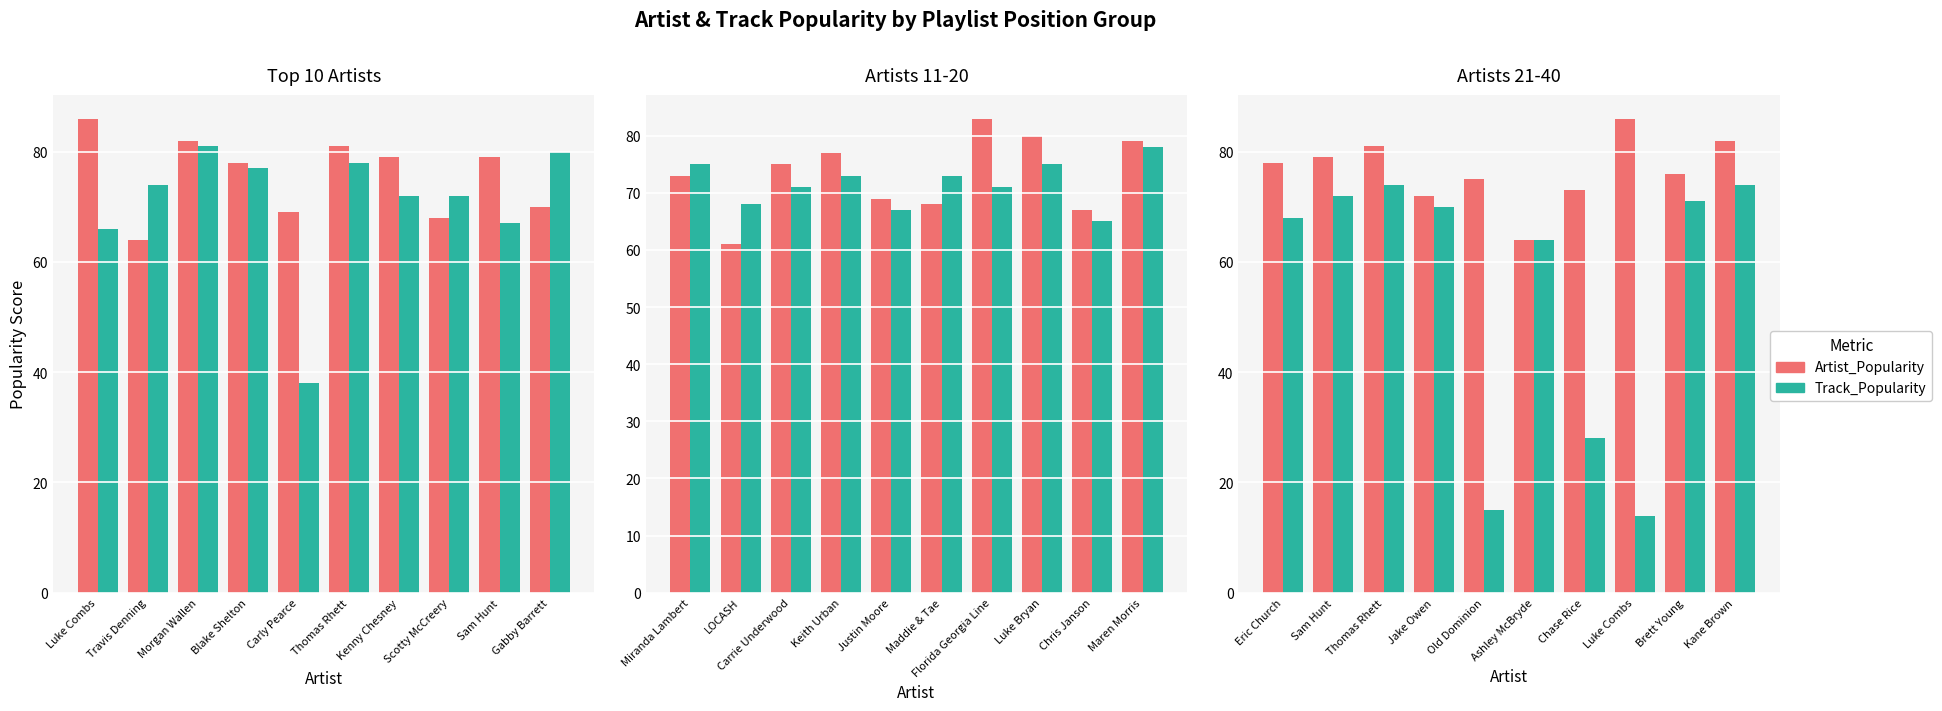

Are the bars grouped side by side (vs. stacked)?

Yes